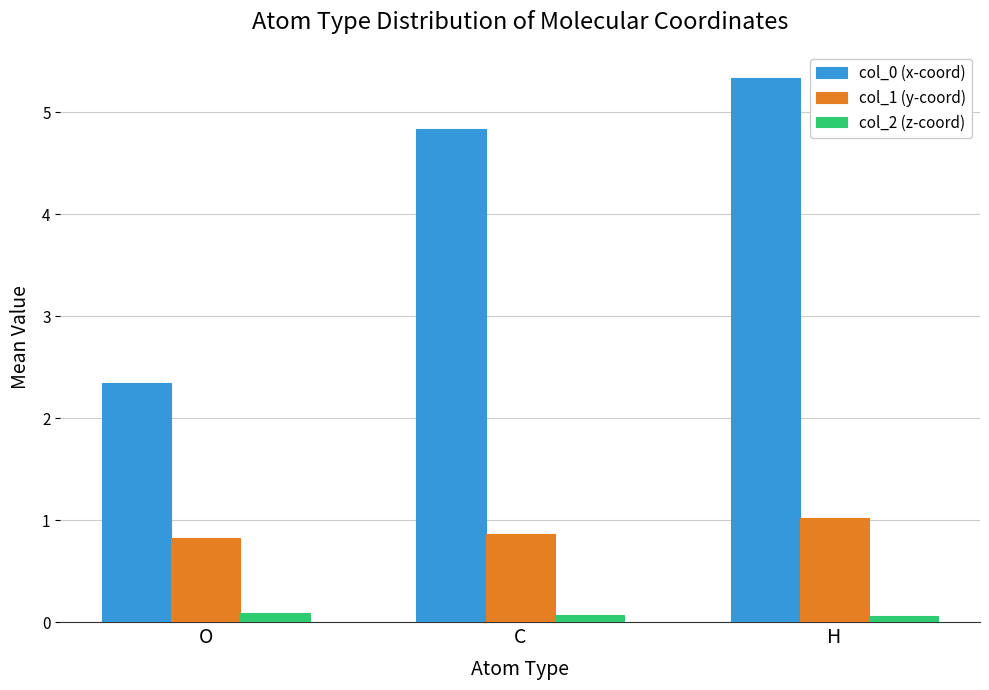

What is the greatest value displayed?

5.3